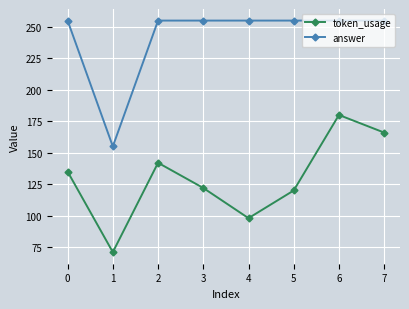

How many categories are shown in the chart?

8